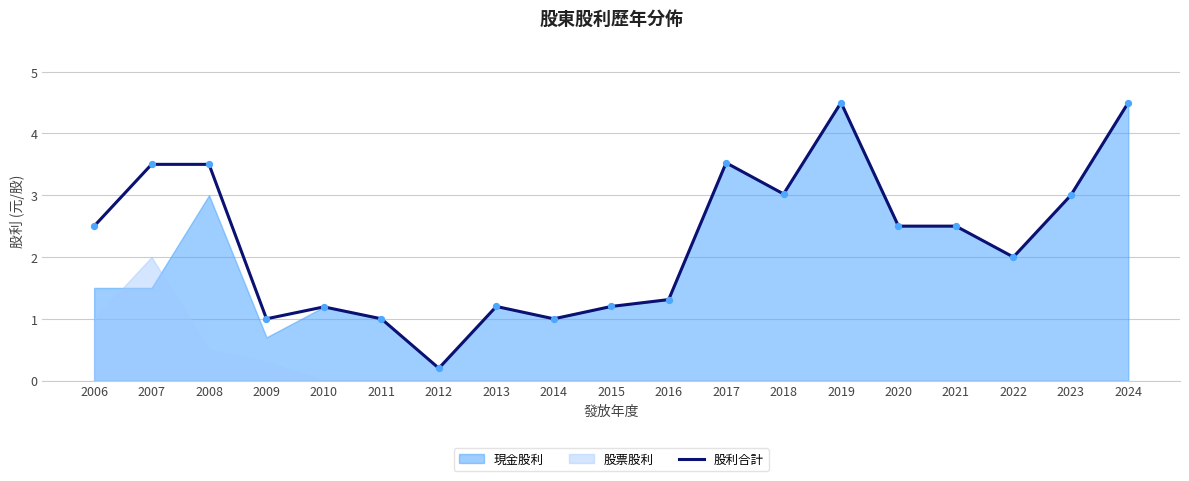

Which category has the lowest value in the 股利合計 series?

2012